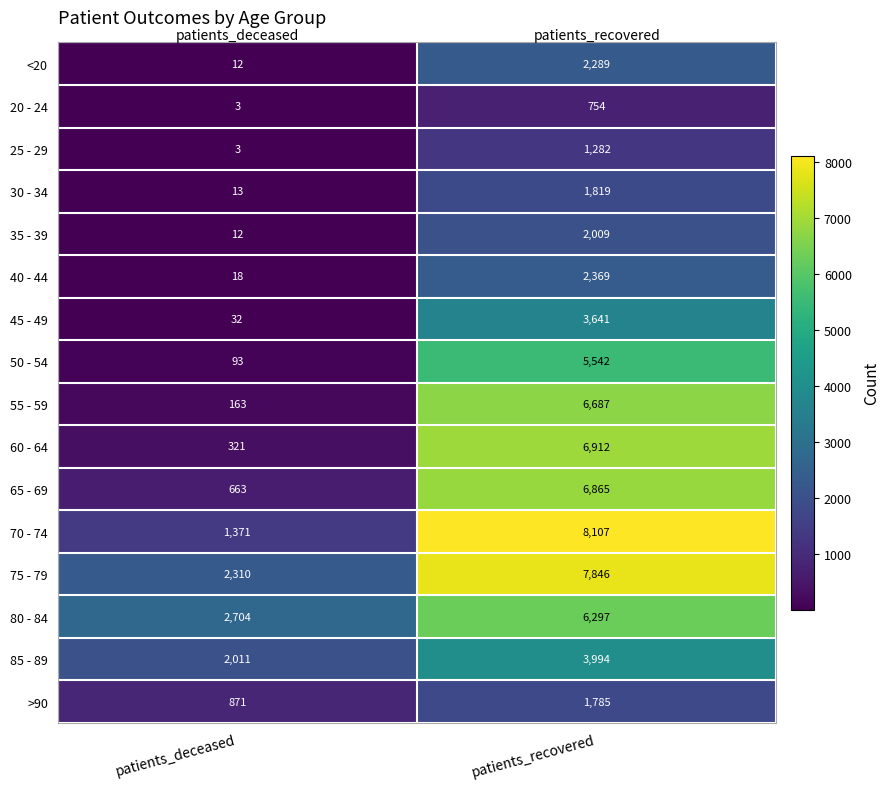

What is the difference between the highest and lowest values at patients_deceased?

2701